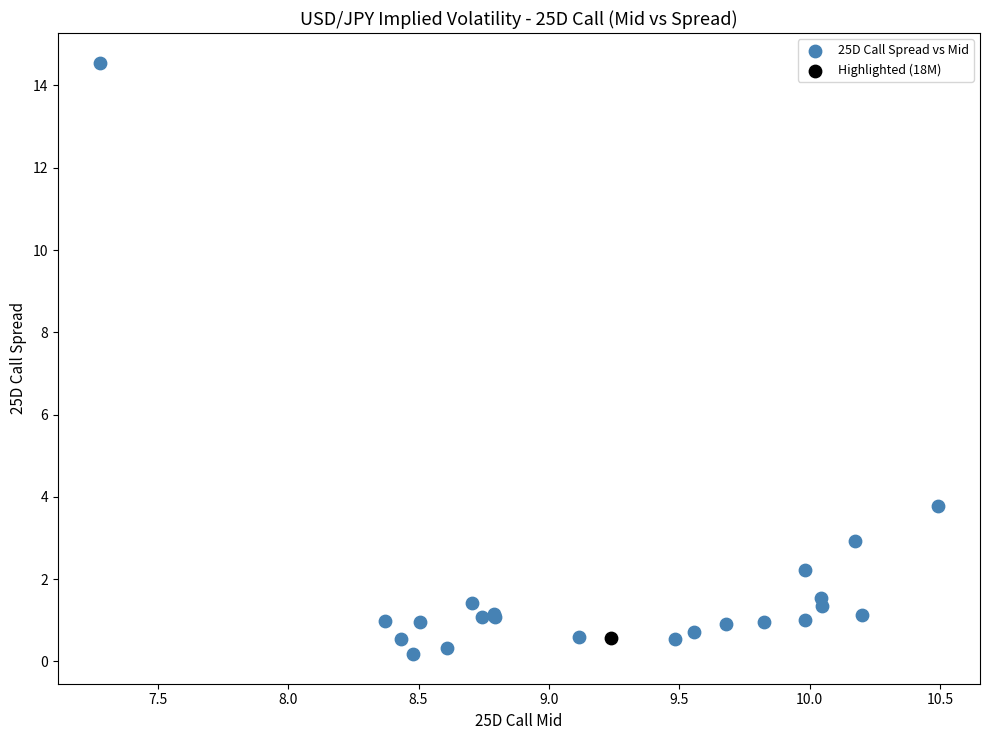

What are all the series names shown in the legend?

25D Call Spread vs Mid, Highlighted (18M)